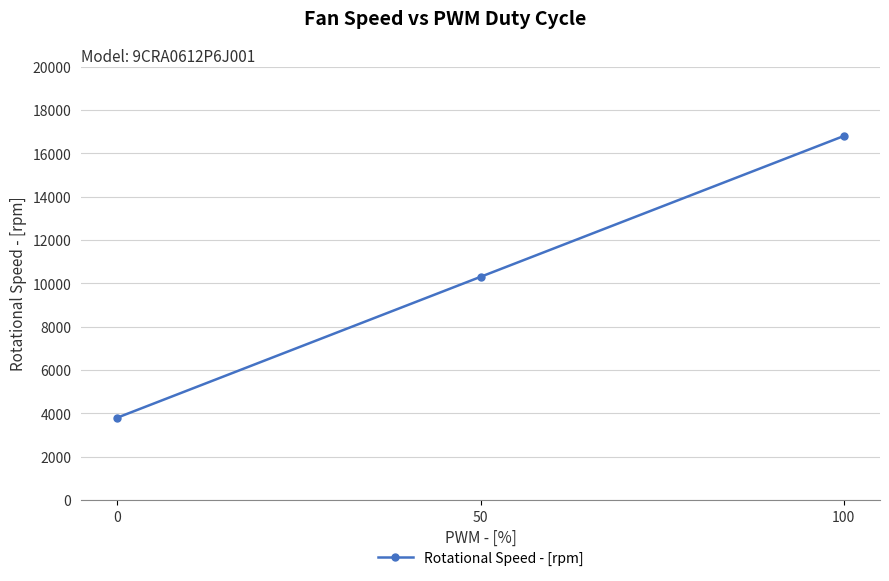

Read the value at 100, to the nearest 100.

16800